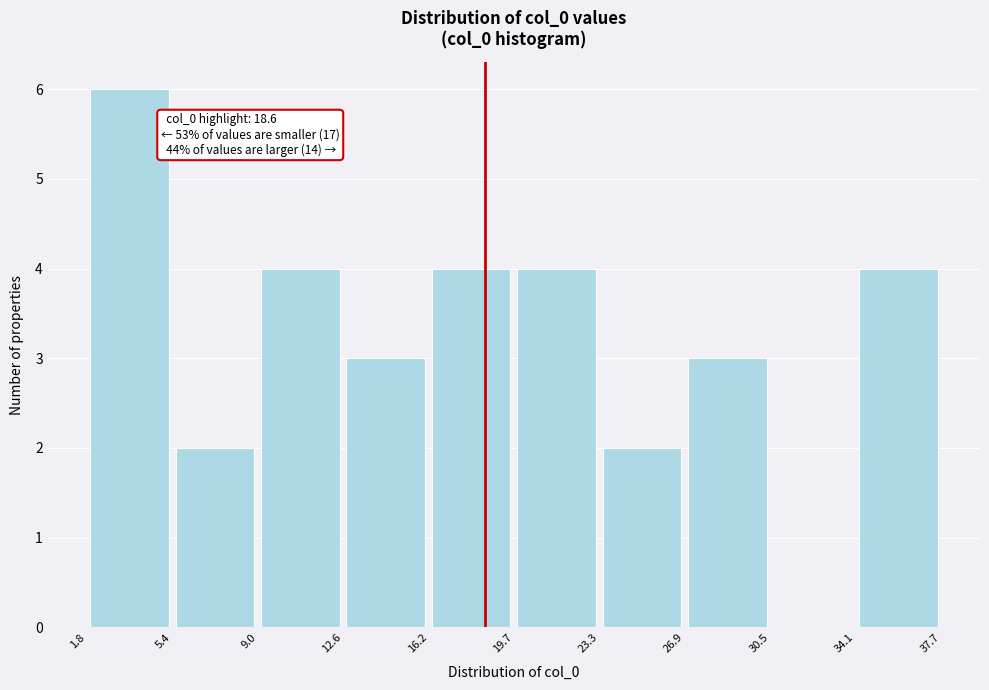

Which range on the x-axis has the tallest bar?

1.8 to 5.4